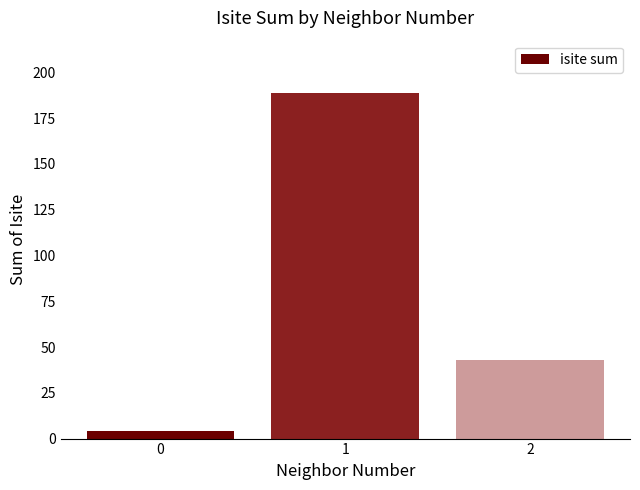

Reading right to left, what are all the values shown in this chart?

43	189	4